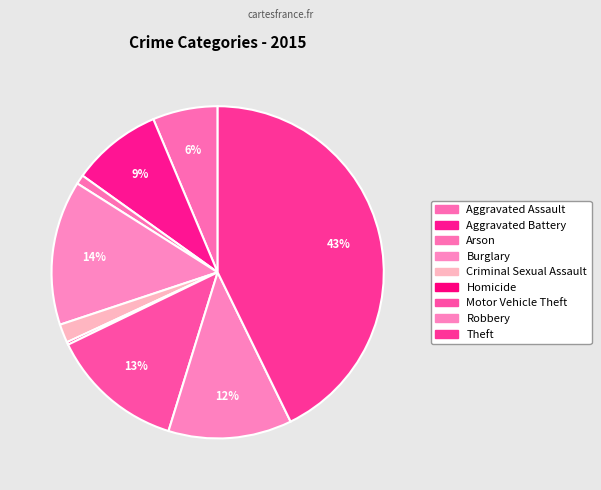

What is the change in value from Aggravated Assault to Homicide?

-47